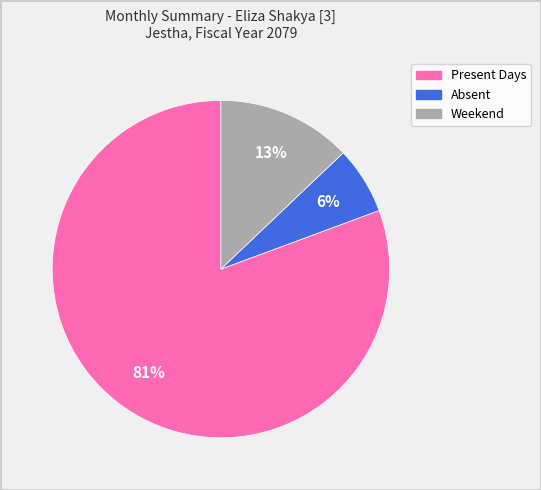

Is there a majority slice in this chart?

Yes